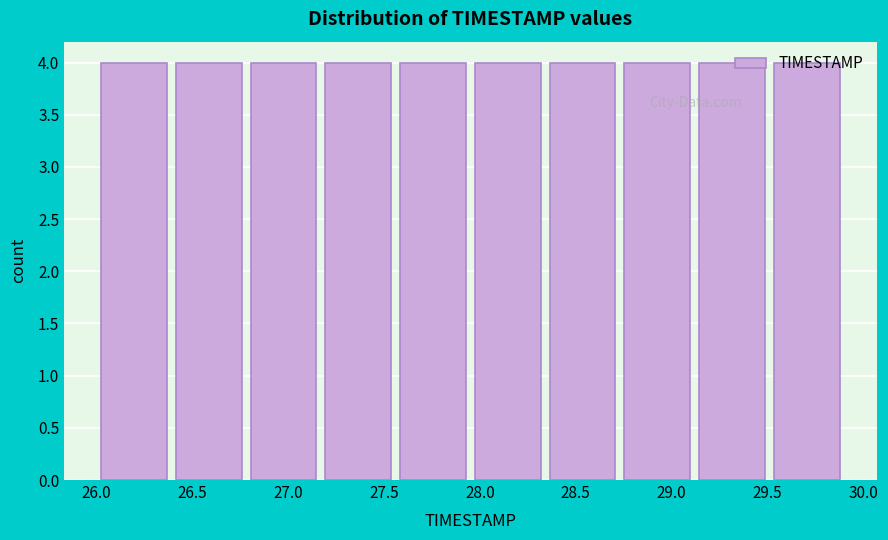

Reading left to right, list every bar in this chart as the range it spans on the x-axis followed by its height. Neither the bar edges nor the heights are printed on the chart, so give them approximately, as read against the axes.

26.00 to 26.39: 4
26.39 to 26.78: 4
26.78 to 27.17: 4
27.17 to 27.56: 4
27.56 to 27.95: 4
27.95 to 28.34: 4
28.34 to 28.73: 4
28.73 to 29.12: 4
29.12 to 29.51: 4
29.51 to 29.90: 4